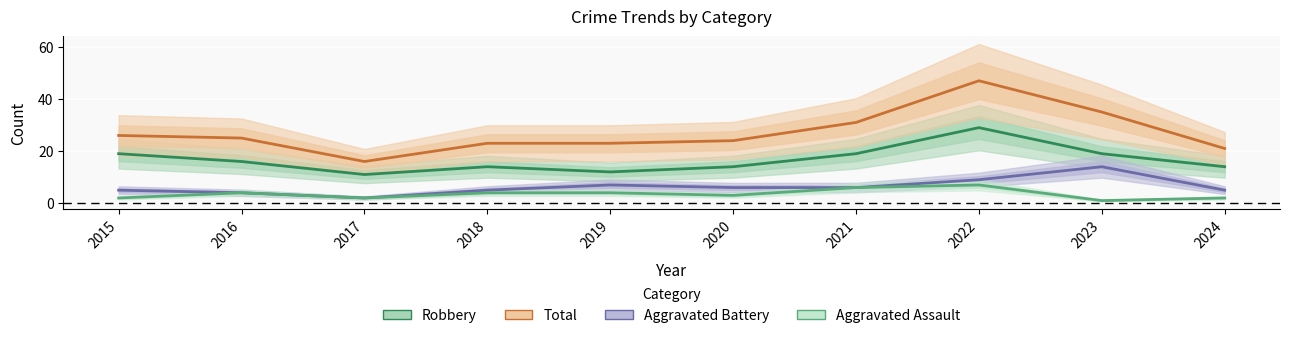

At which category is the sum across all series the highest?

2022